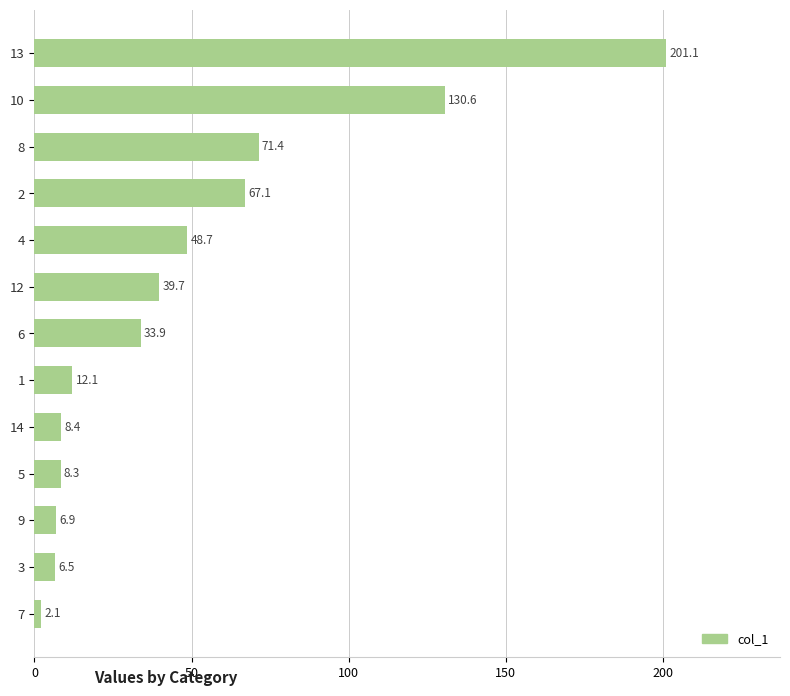

What is the value of the 2nd bar from the top?

130.6